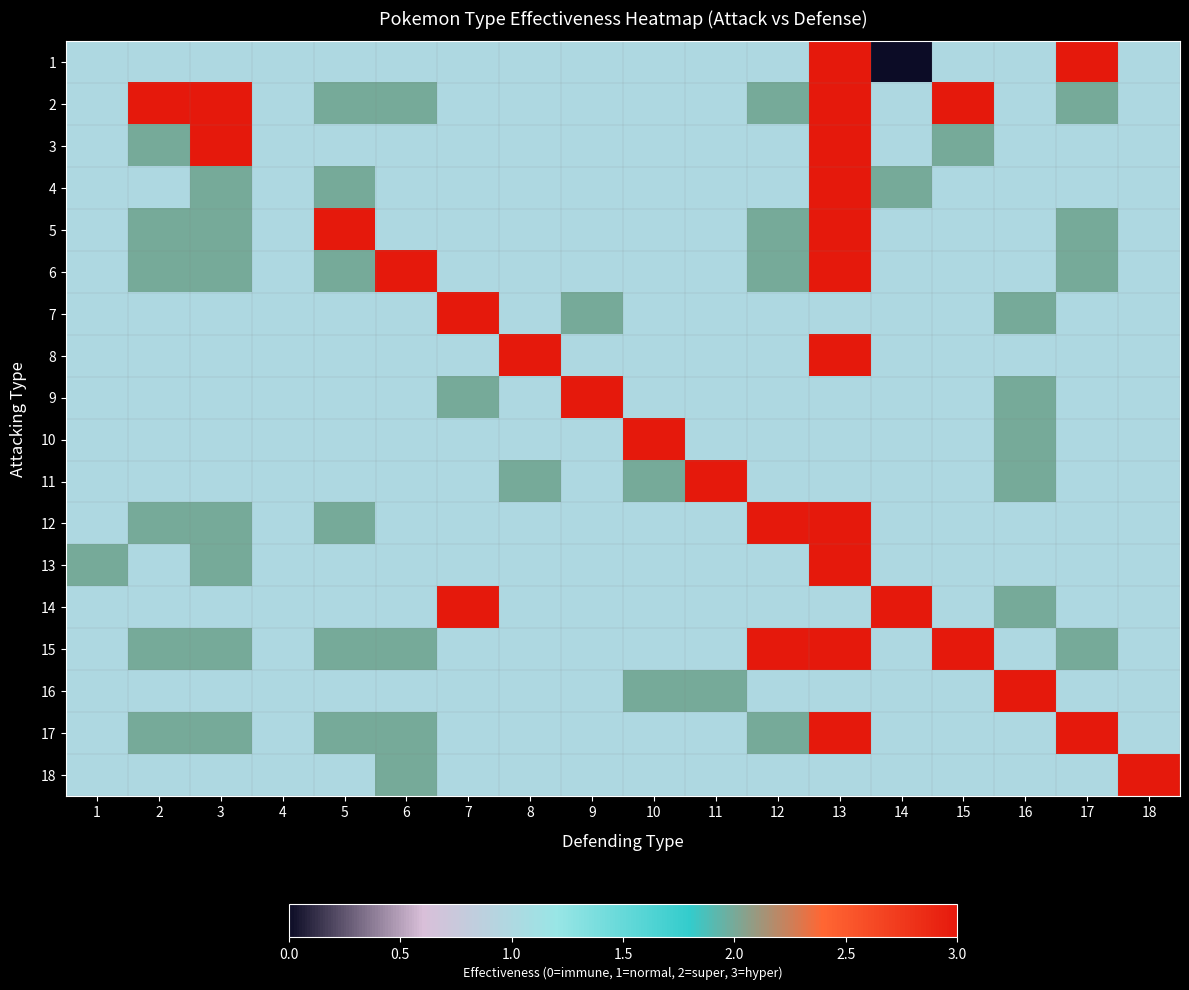

Between 17 and 7, which is larger?

17